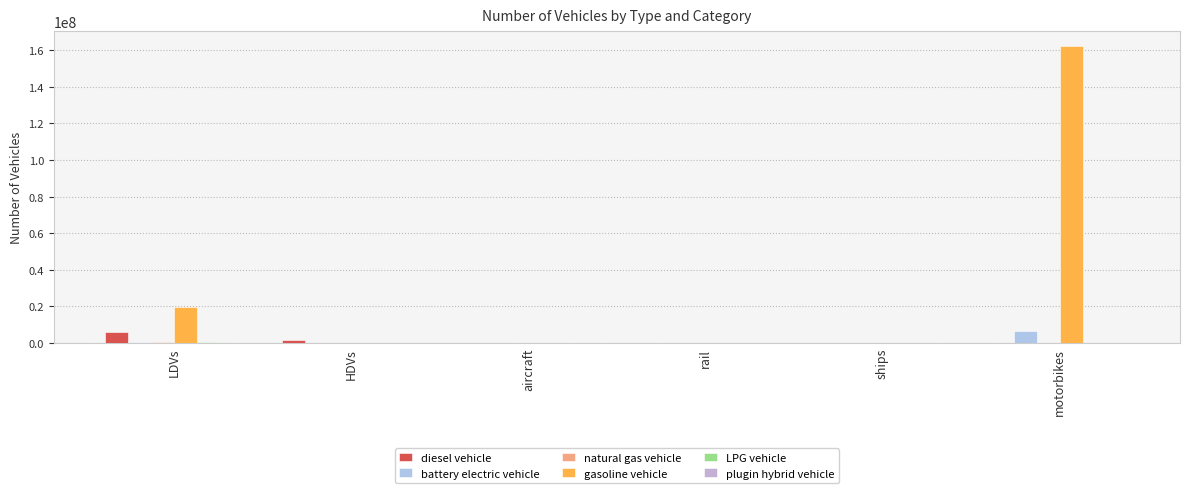

Which has a higher value, LDVs or aircraft?

LDVs